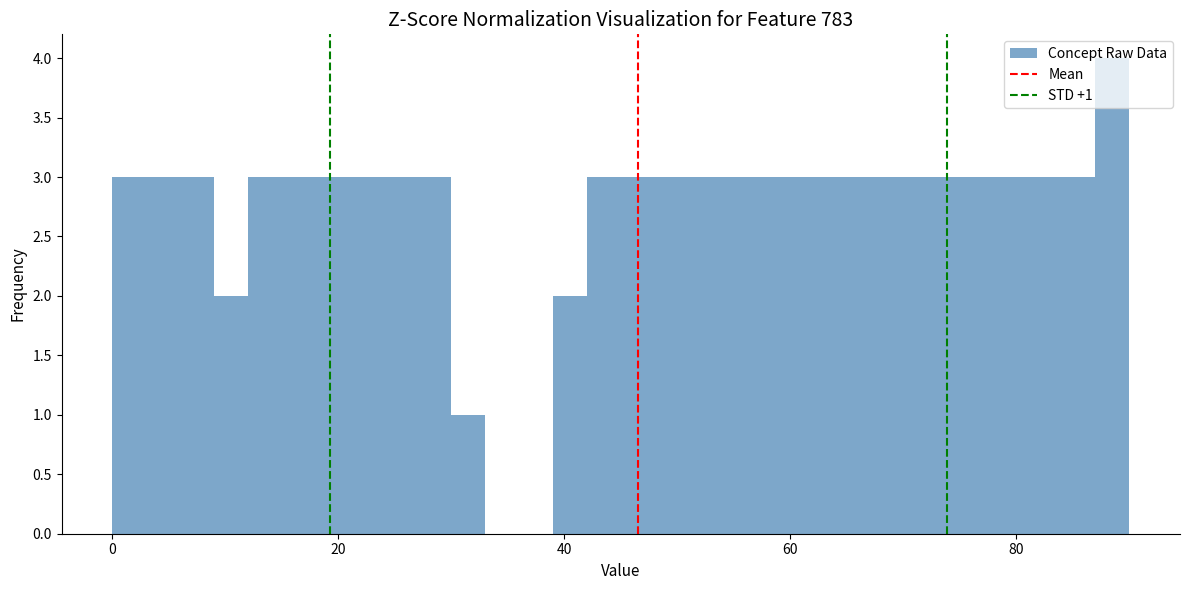

Around what value on the x-axis is the tallest bar? Give the approximate position of its centre, as read against the axis.

88